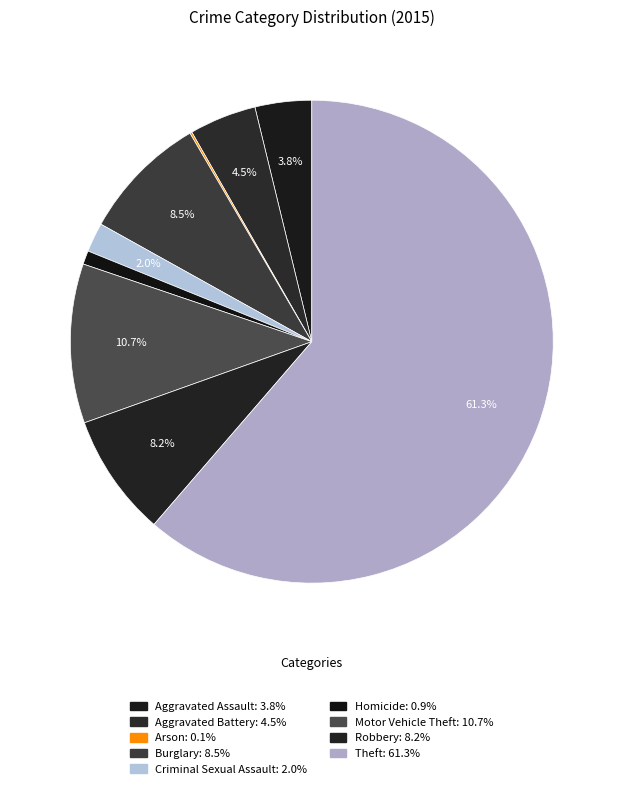

Between Theft and Aggravated Assault, which is larger?

Theft